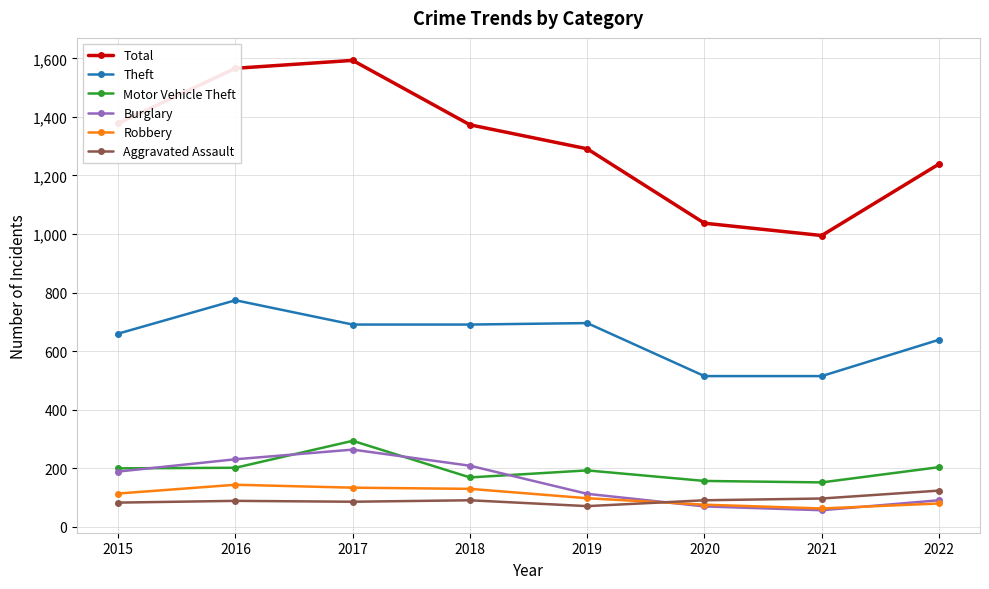

True or false: Total and Burglary intersect in this chart.

False